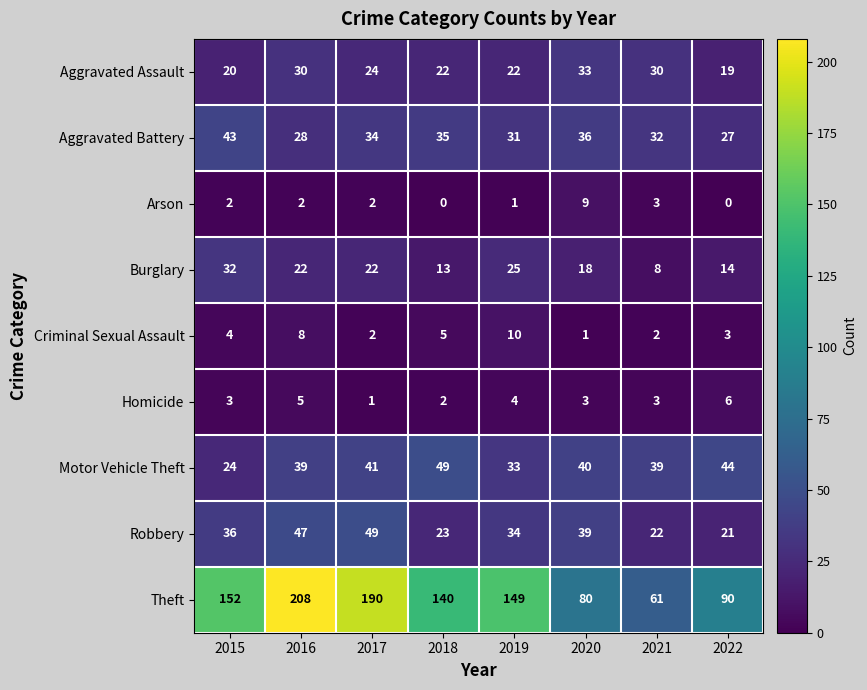

Which series has the largest total across all categories?

Theft